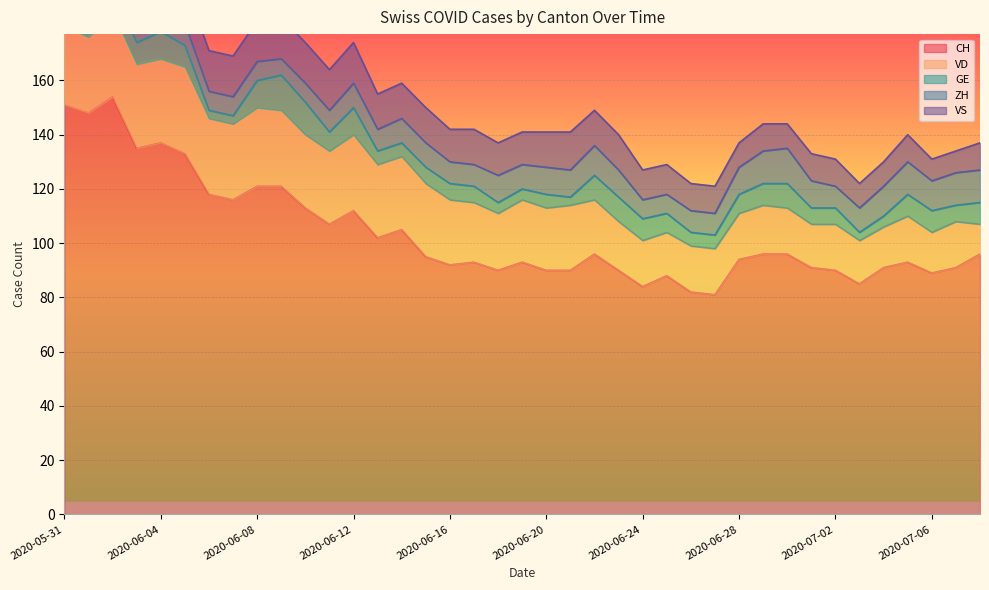

How many ZH values are between 8 and 11?

27